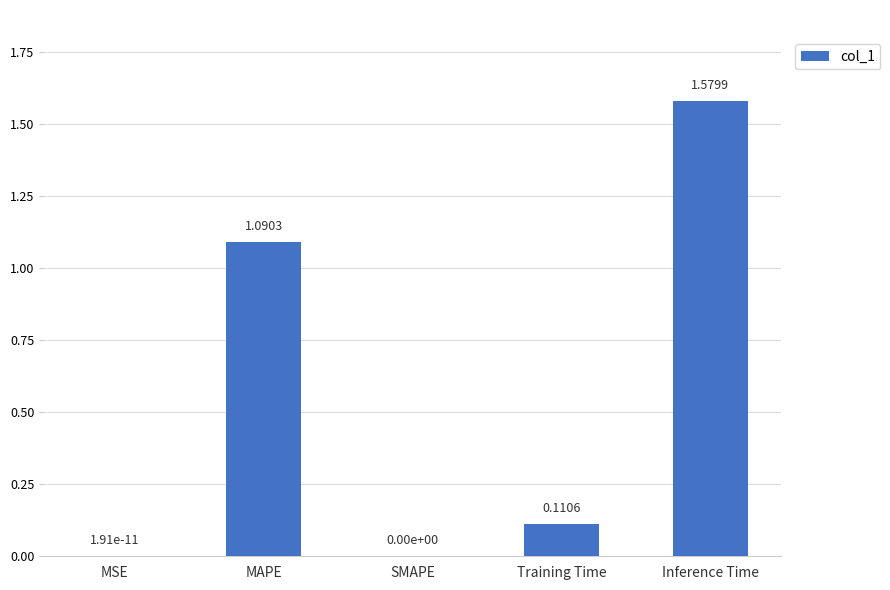

Count the number of data series in this chart.

1